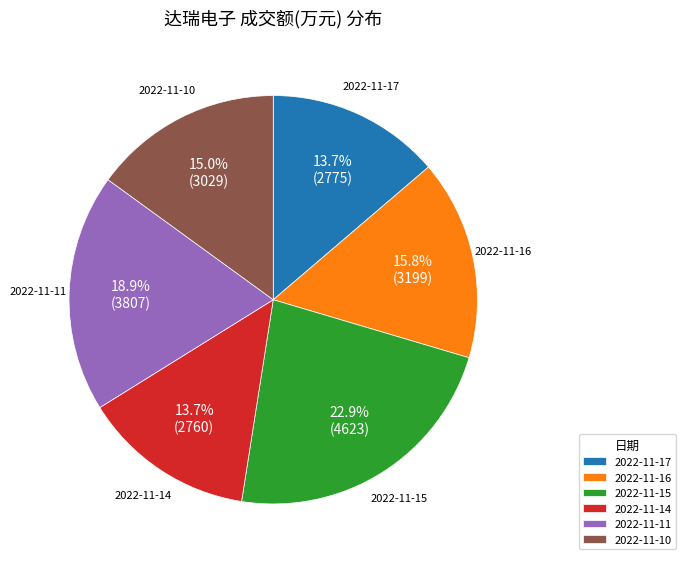

How much of the chart is everything except 2022-11-11?

81.1%